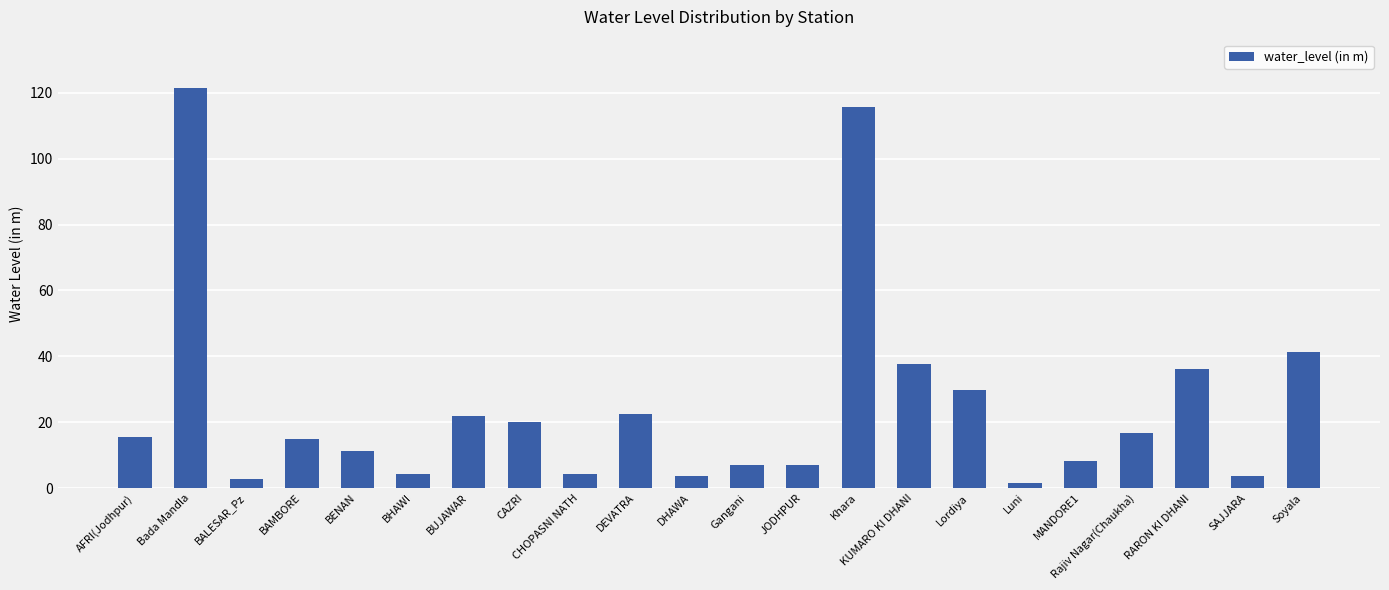

Is it true that the value at RARON KI DHANI is 13.7?

False